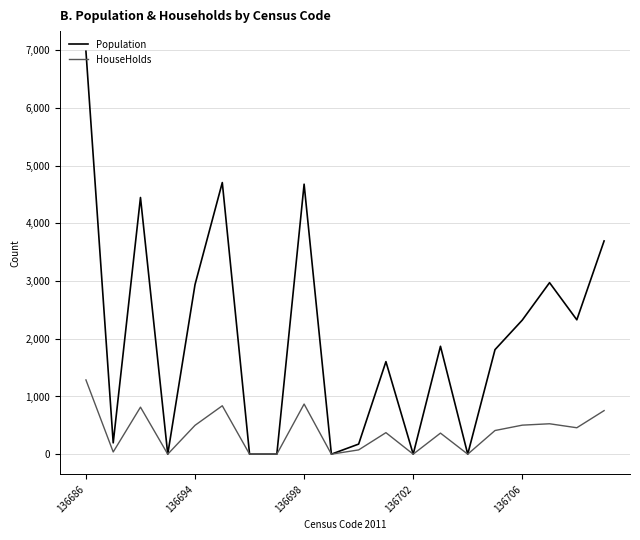

True or false: Population has more than 2 interior local peaks.

True